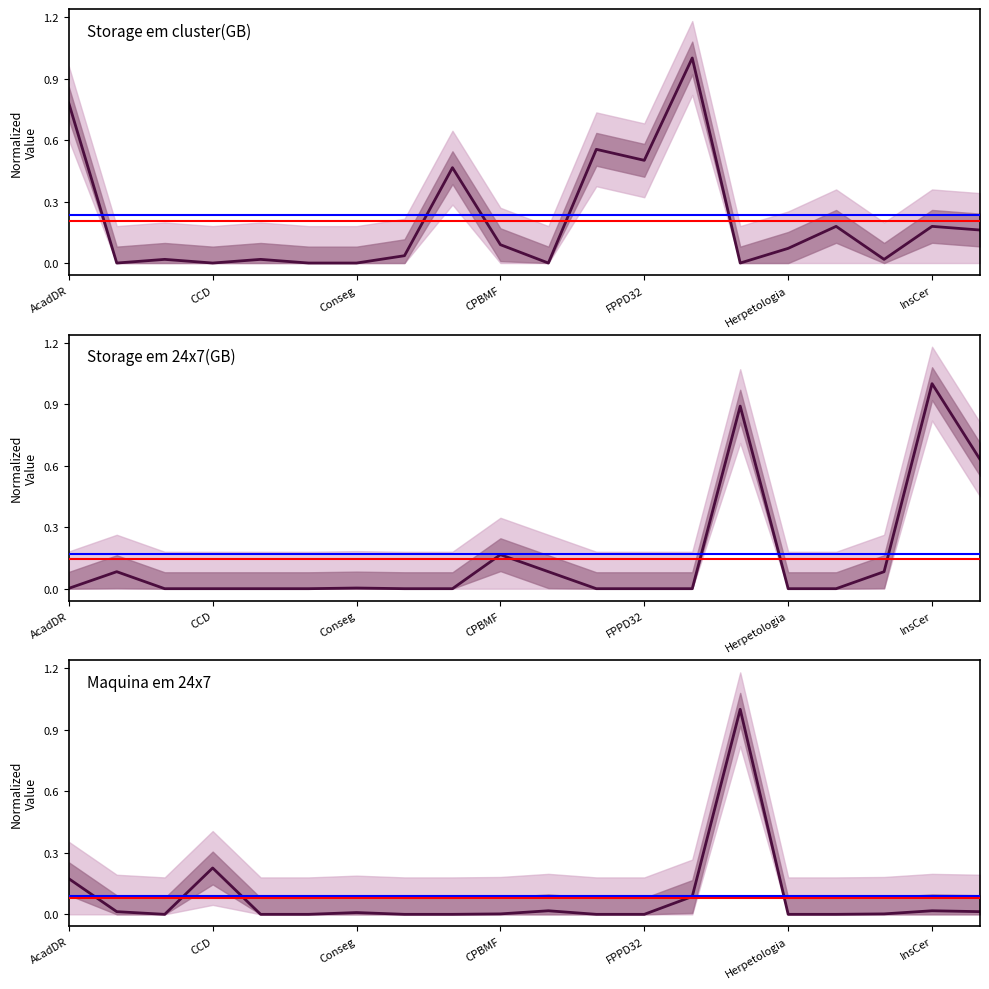

At 11, list the series in order from smallest to largest.

Storage em 24x7(GB), Maquina em 24x7, Storage em cluster(GB)